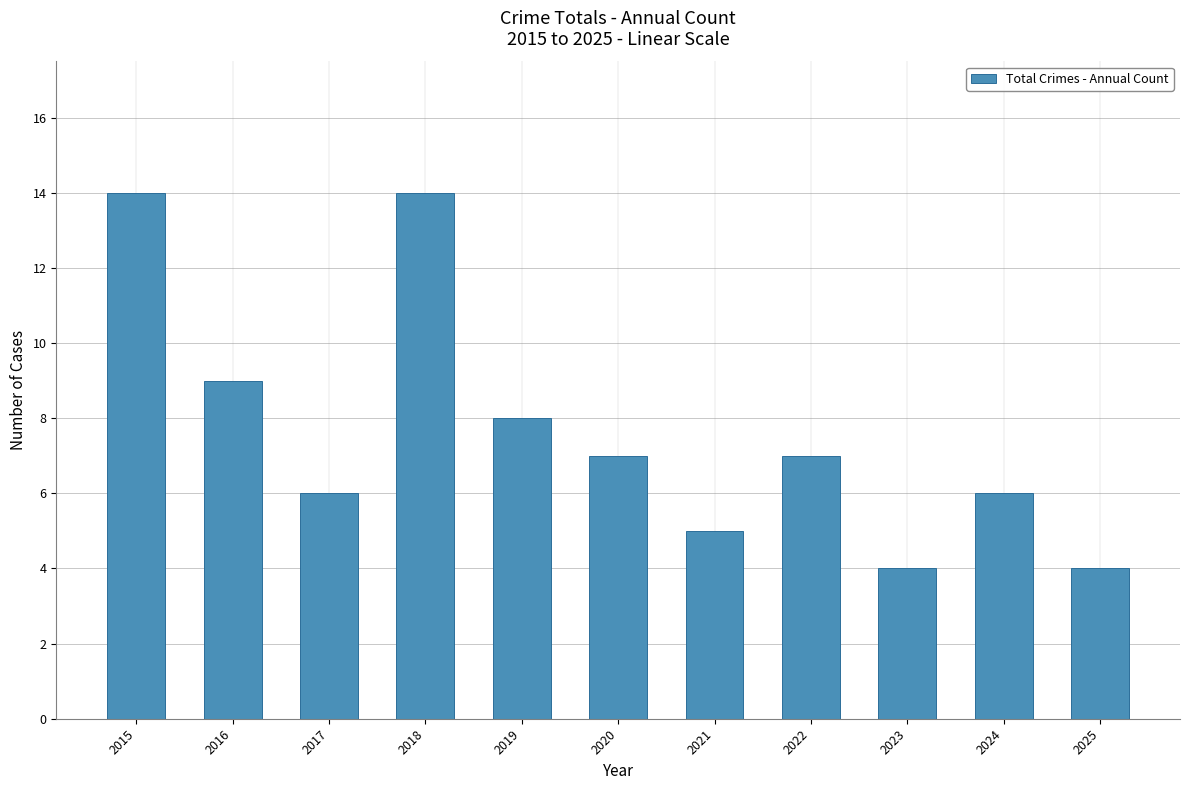

What is the smallest value displayed?

4